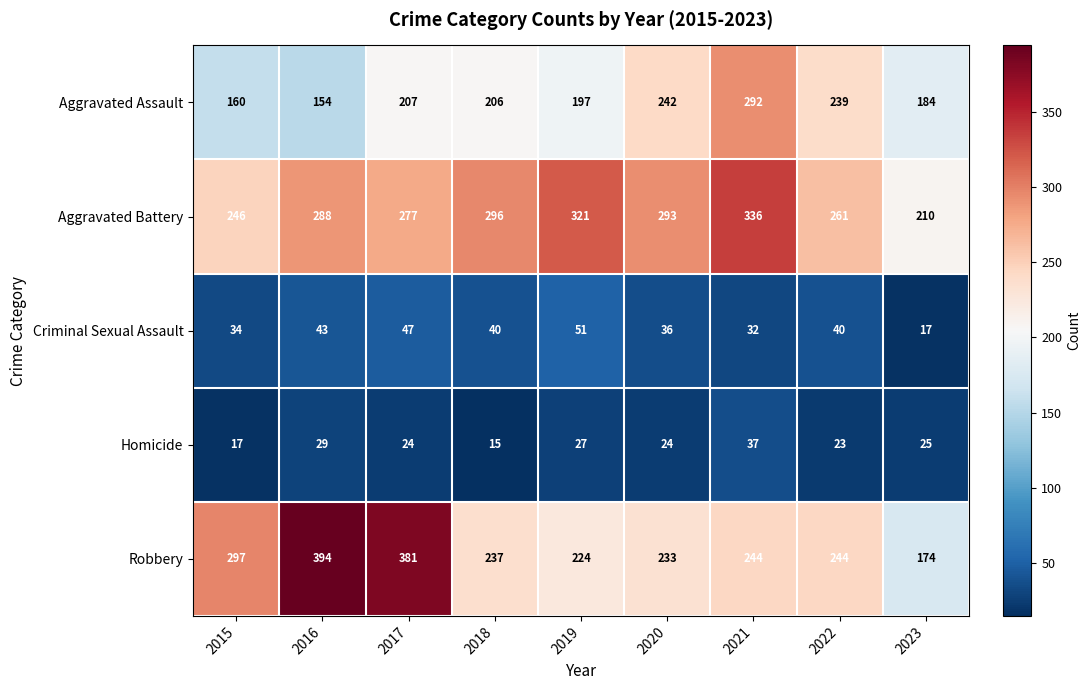

What is the total value across all series at 2023?

610